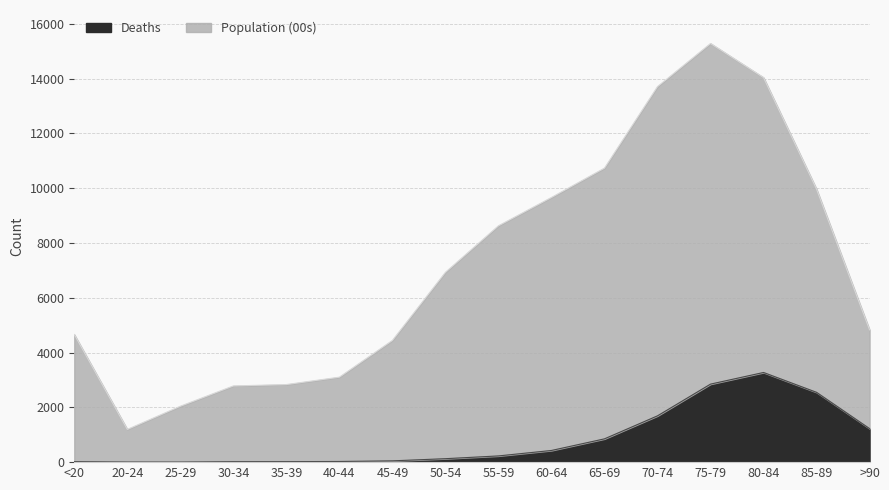

At which category is the sum across all series the highest?

75-79